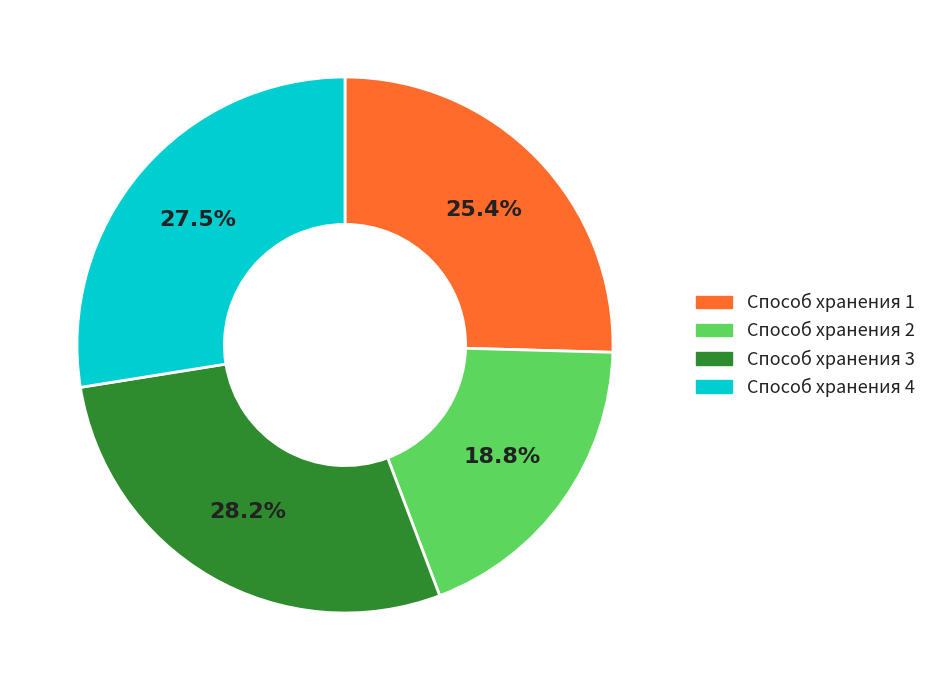

To the nearest percent, what is the average slice percentage?

25%